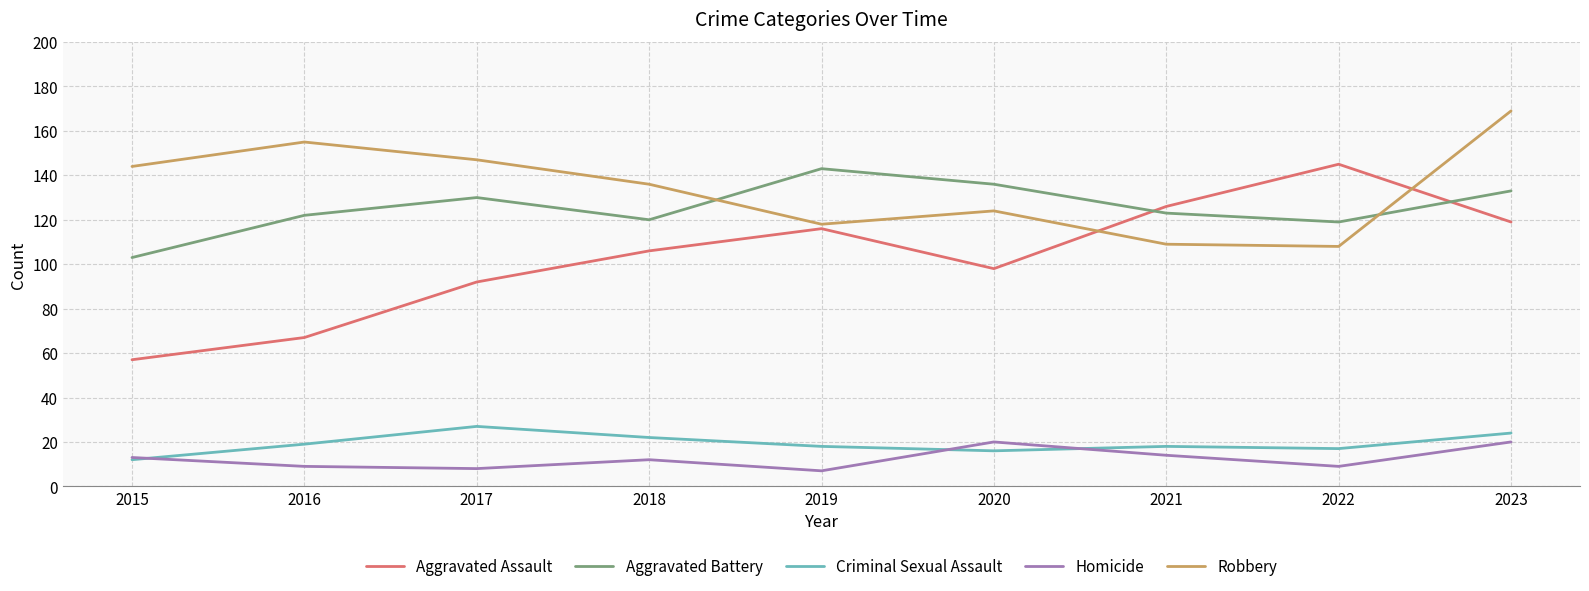

What is the approximate value of Aggravated Assault at 2022, to the nearest 5?

145